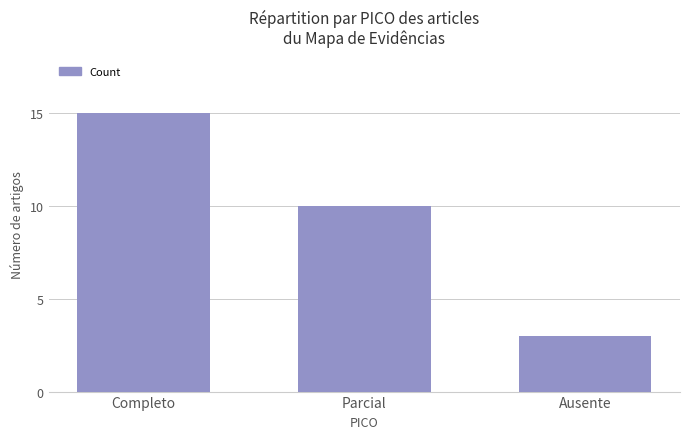

What is the label of the 1st bar from the right?

Ausente